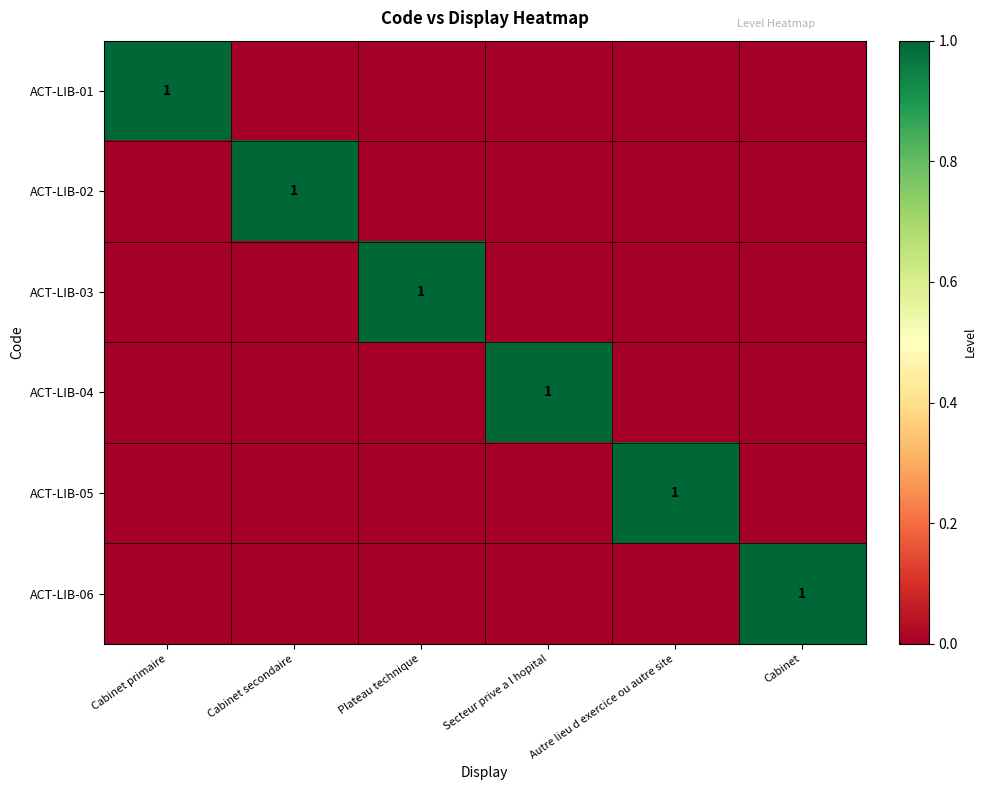

What is the spread (max minus min) of values at Cabinet?

1